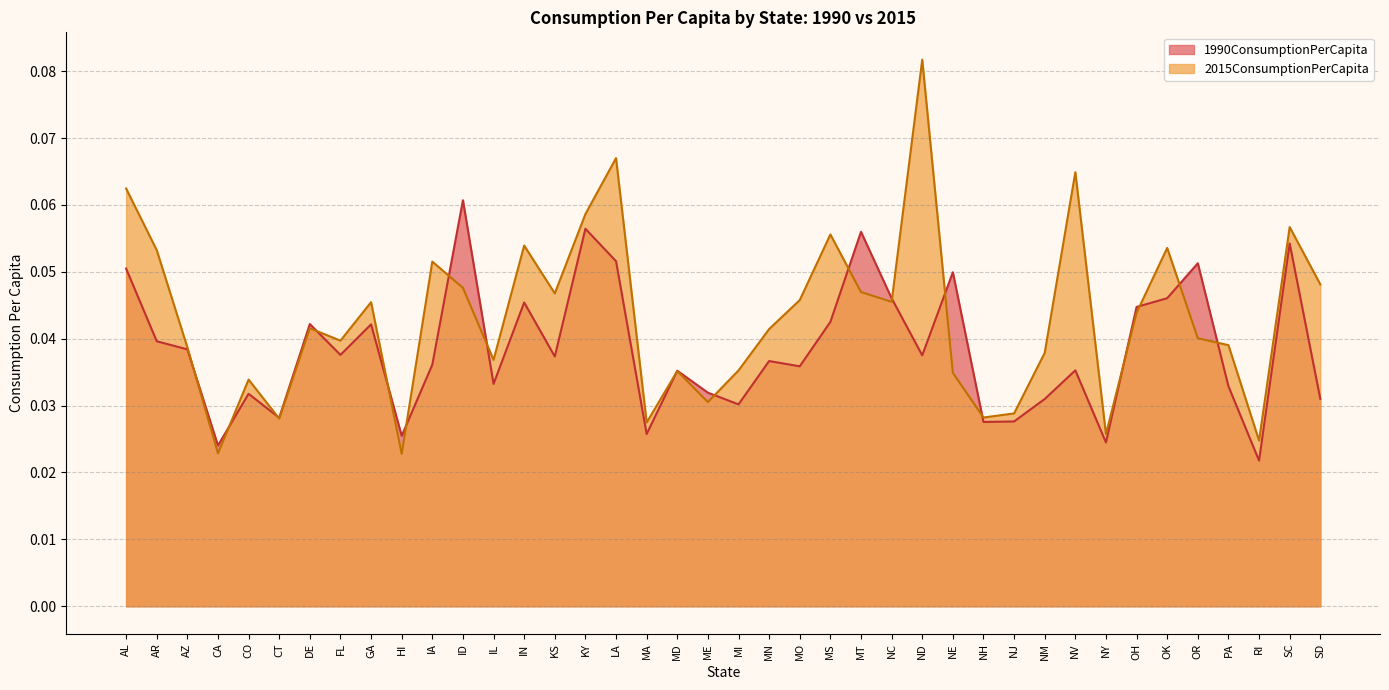

Which series ends up on top after the final intersection of 2015ConsumptionPerCapita and 1990ConsumptionPerCapita?

2015ConsumptionPerCapita